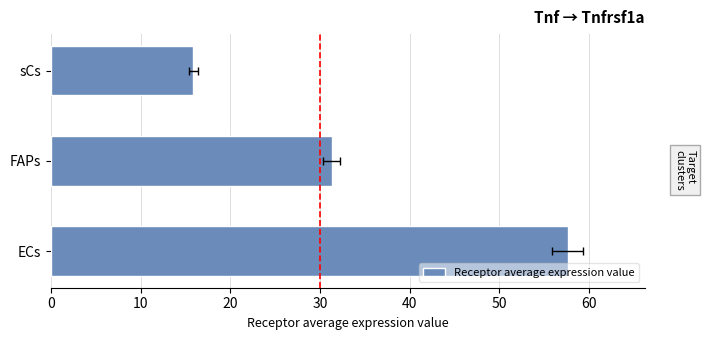

Is it true that the value at ECs is 57.6?

True